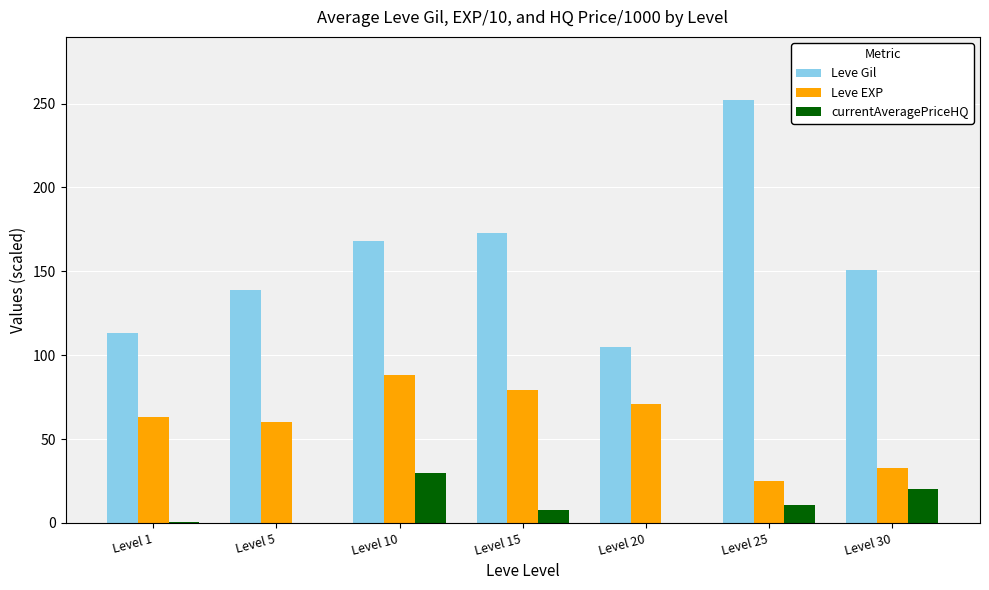

Is it true that Leve Gil equals 105.0 at Level 20?

True